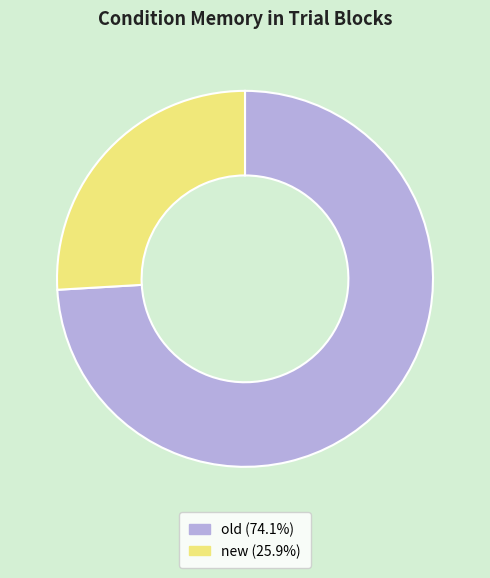

Is the sum of old (74.1%) and new (25.9%) greater than half?

Yes